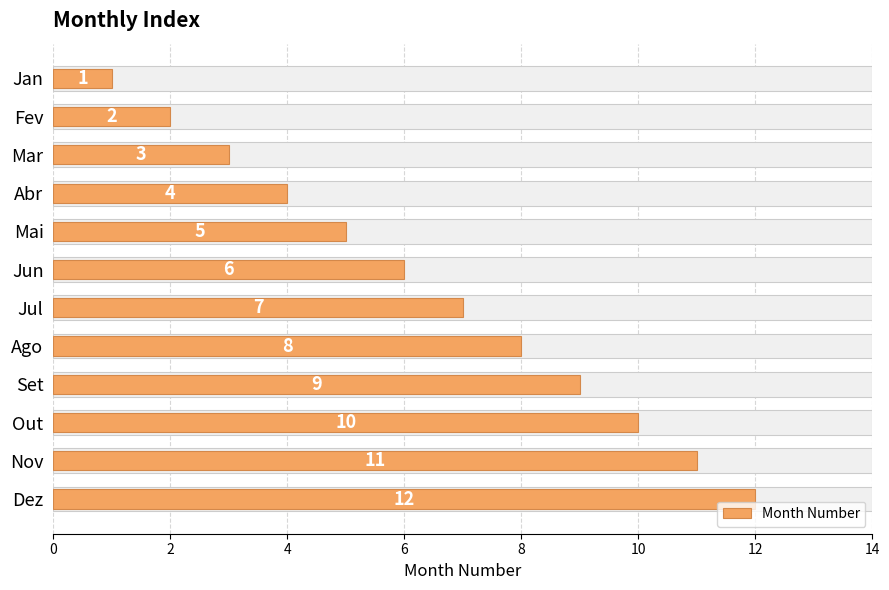

True or false: the data shows 12 at Ago.

False